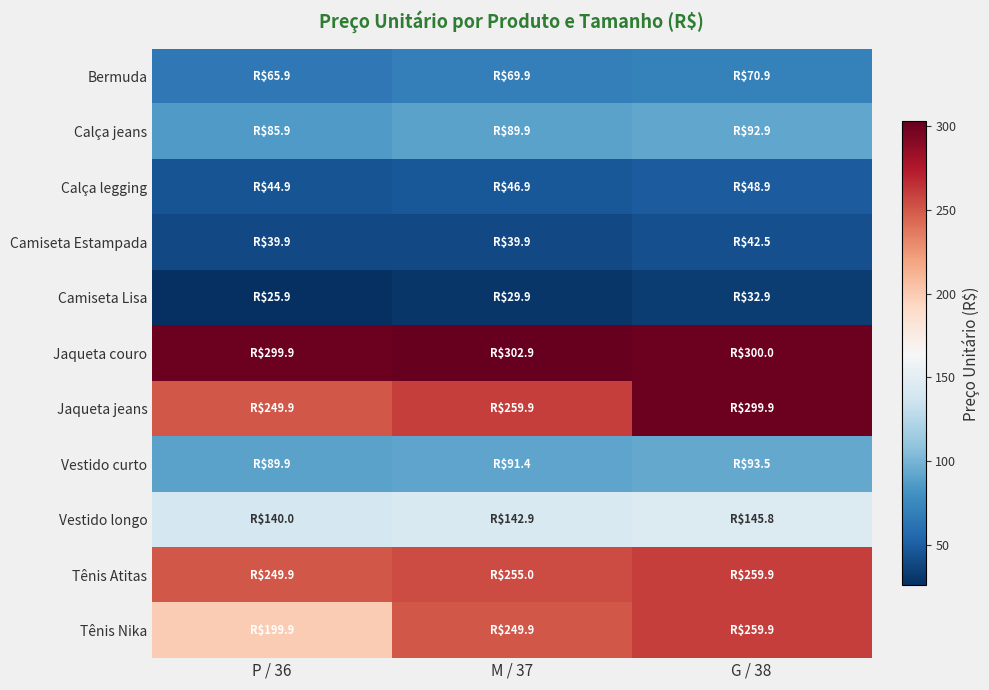

Which series has the largest range (max minus min)?

Tênis Nika